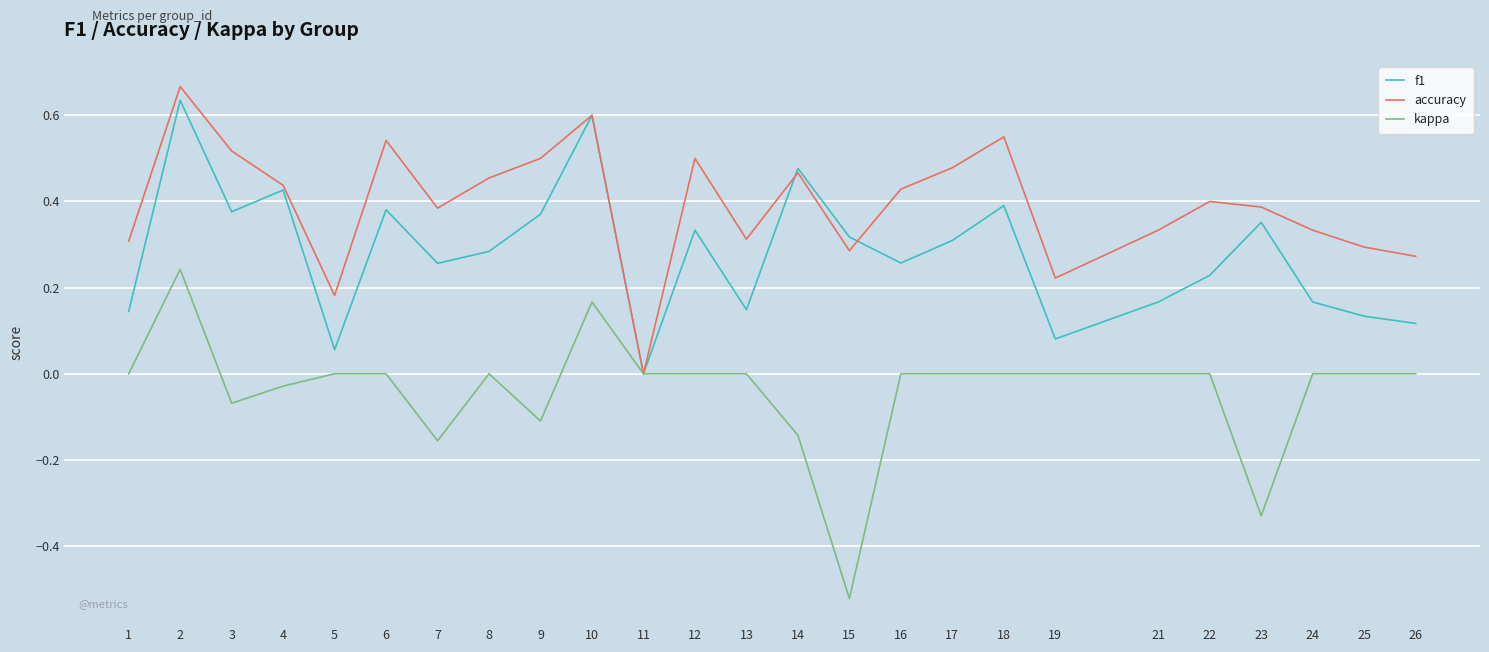

Which label corresponds to the largest value in the chart?

2